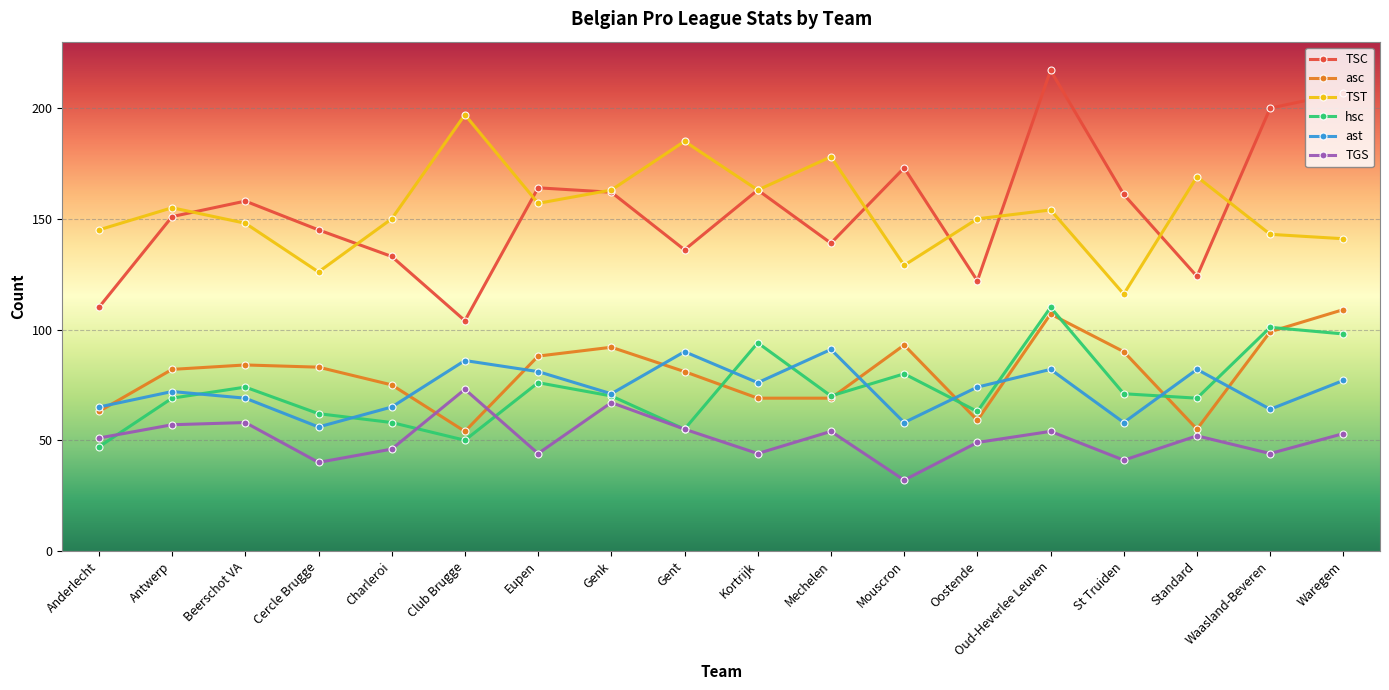

At which category does the chart reach its minimum across all series?

Mouscron